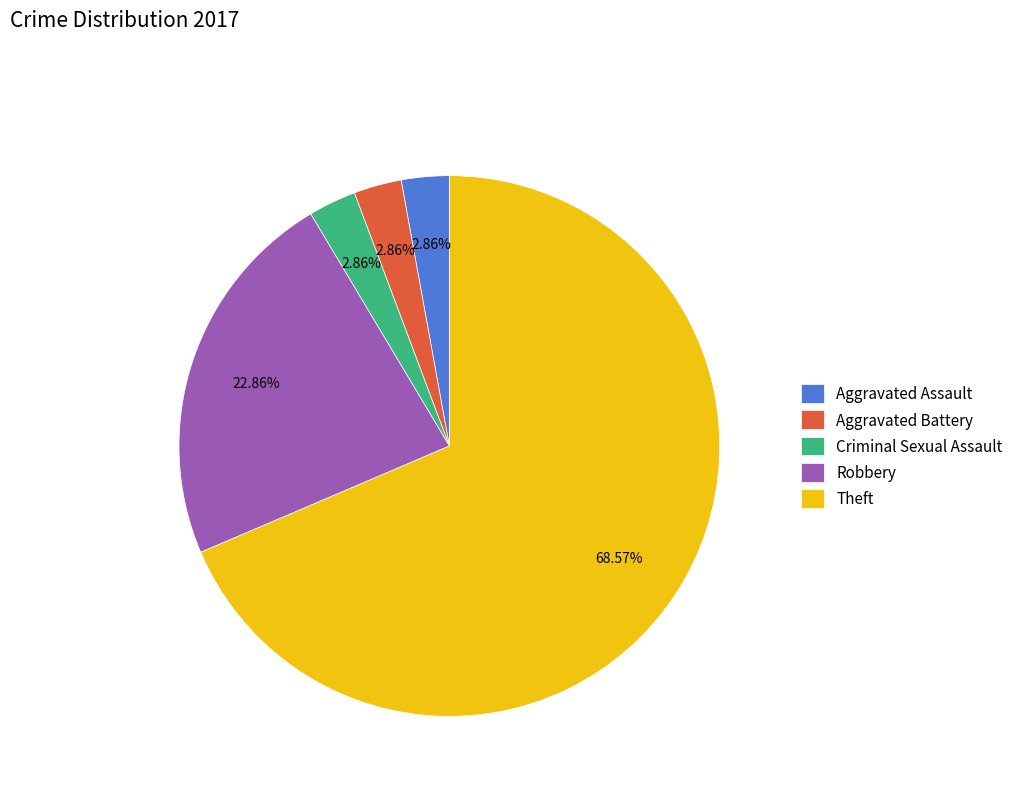

What is the largest slice in the pie chart?

Theft